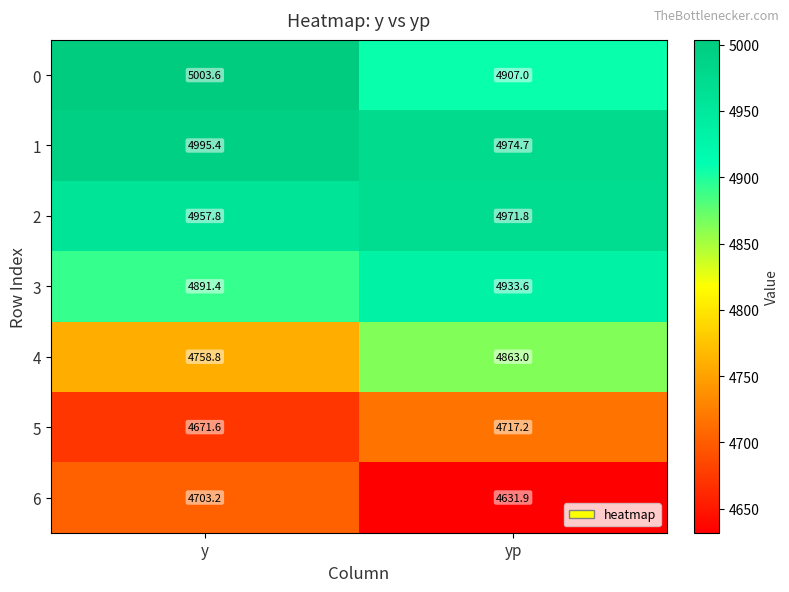

Reading left to right, extract all data points from this chart.

0: 5003.6	4907.0
1: 4995.4	4974.7
2: 4957.8	4971.8
3: 4891.4	4933.6
4: 4758.8	4863.0
5: 4671.6	4717.2
6: 4703.2	4631.9